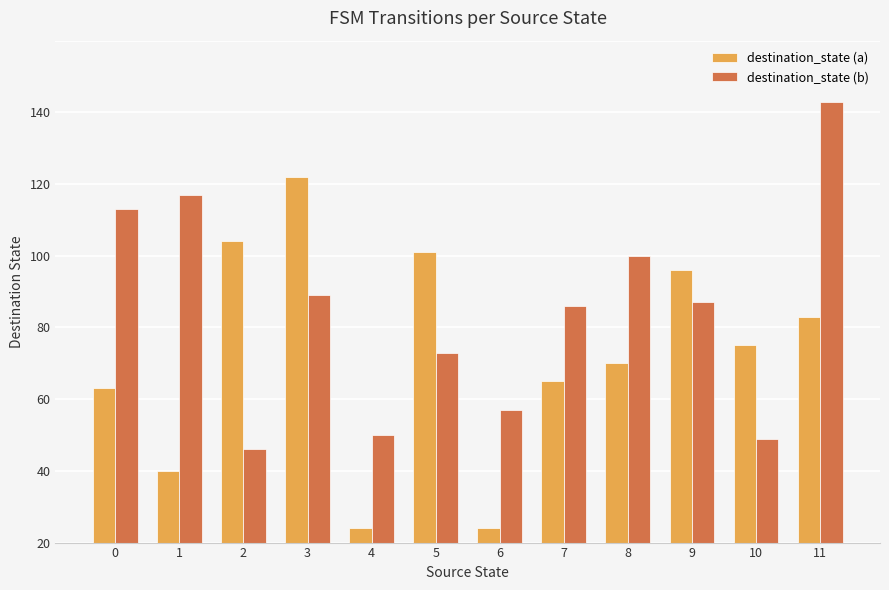

What is the value of the destination_state (b) bar at the 12th from the left?

123